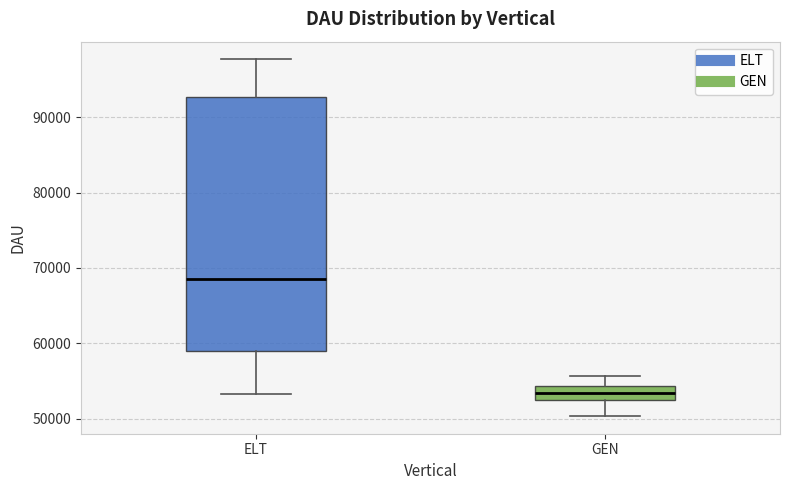

Which box is the tallest, from its lower edge to its upper edge?

ELT